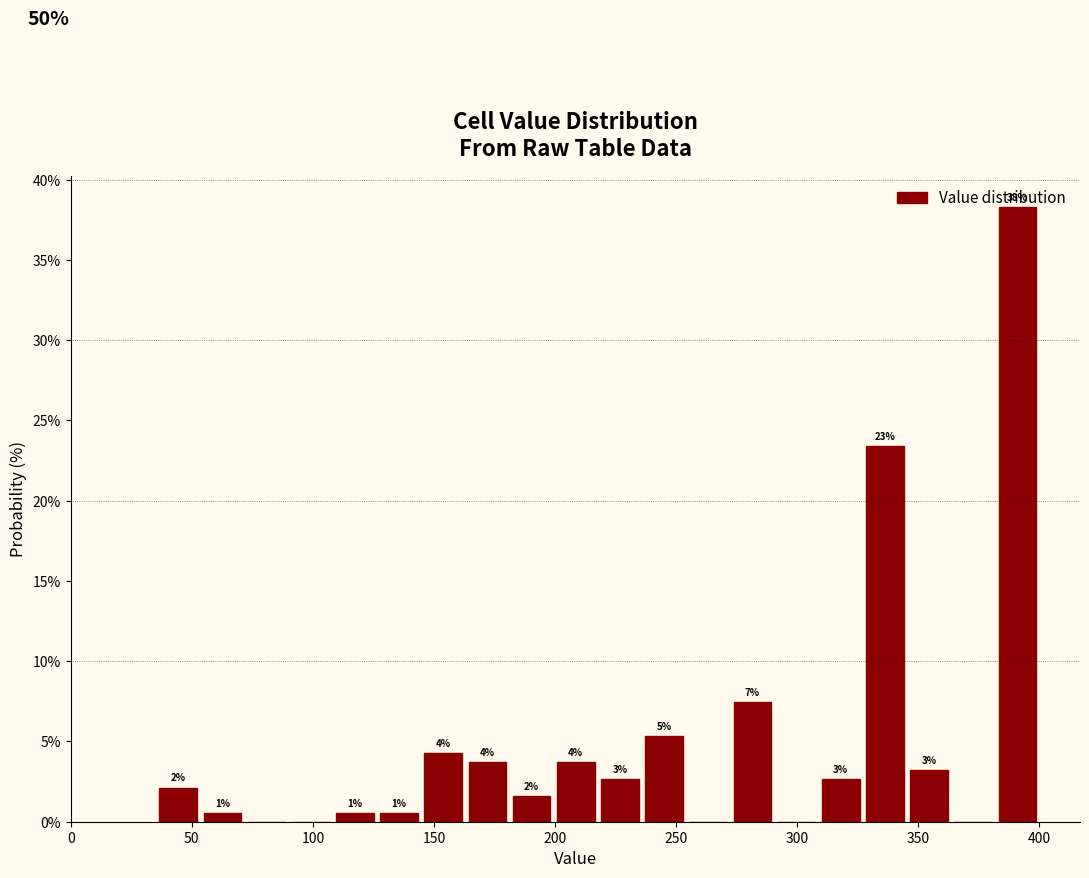

Around what value on the x-axis is the tallest bar? Give the approximate position of its centre, as read against the axis.

390